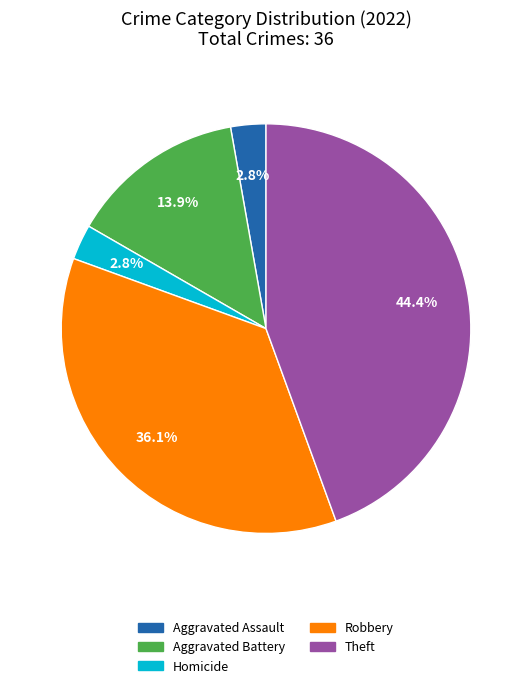

Is there a majority slice in this chart?

No